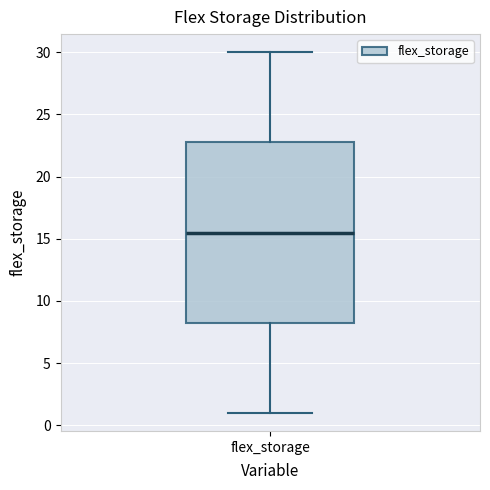

Transcribe this box plot: give where the median line is, the range the box spans, and where the two whiskers end, as read against the y-axis. The values are not printed on the chart, so give them approximately, as read against the axis.

median 15.5, box 8.5 to 23.0, whiskers 1.0 to 30.0